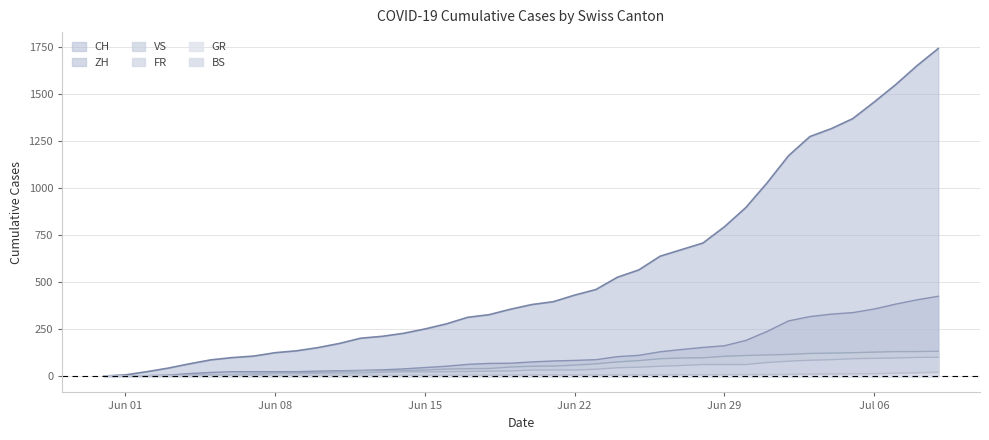

Reading left to right, extract all data points from this chart.

CH: 0	6	23	42	65	86	98	106	124	134	151	173	201	211	227	250	277	312	326	355	380	395	430	460	525	564	637	672	707	793	895	1027	1171	1273	1315	1368	1456	1548	1649	1741
BS: 0	0	0	1	1	4	4	4	4	5	5	5	5	5	5	5	5	6	6	7	7	7	7	7	7	7	7	7	7	7	7	7	8	10	11	12	12	15	18	21
GR: 0	0	0	1	1	1	1	1	1	1	1	2	2	2	2	2	2	2	2	2	2	2	3	3	3	3	5	7	7	8	9	9	10	11	11	12	13	14	16	18
ZH: 0	0	2	5	13	19	23	23	23	23	26	28	30	33	38	45	52	62	67	68	75	80	83	87	103	110	129	141	152	161	189	237	293	316	329	337	356	382	405	424
VS: 0	1	2	2	4	7	7	10	15	16	20	24	28	28	28	32	37	39	40	48	52	53	58	65	75	82	92	96	97	105	109	112	115	120	122	124	127	130	130	132
FR: 0	0	2	3	5	7	7	9	13	13	15	16	16	20	22	22	23	24	26	27	32	32	32	36	44	47	52	56	61	61	61	72	79	84	87	92	94	96	99	100